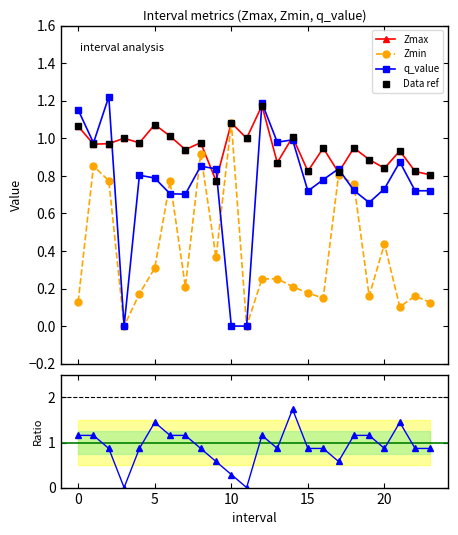

At which label does SelectedNum ratio reach its peak?

14